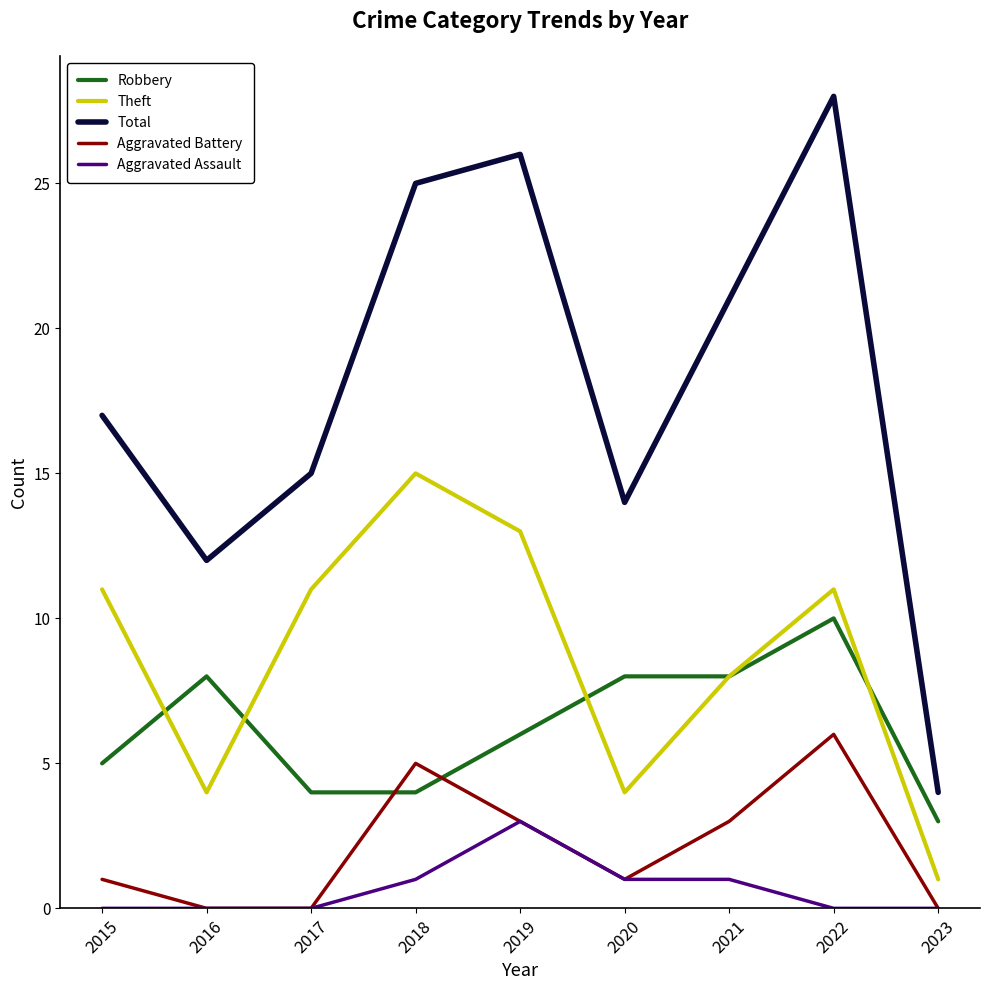

Does the chart have visible grid lines?

No